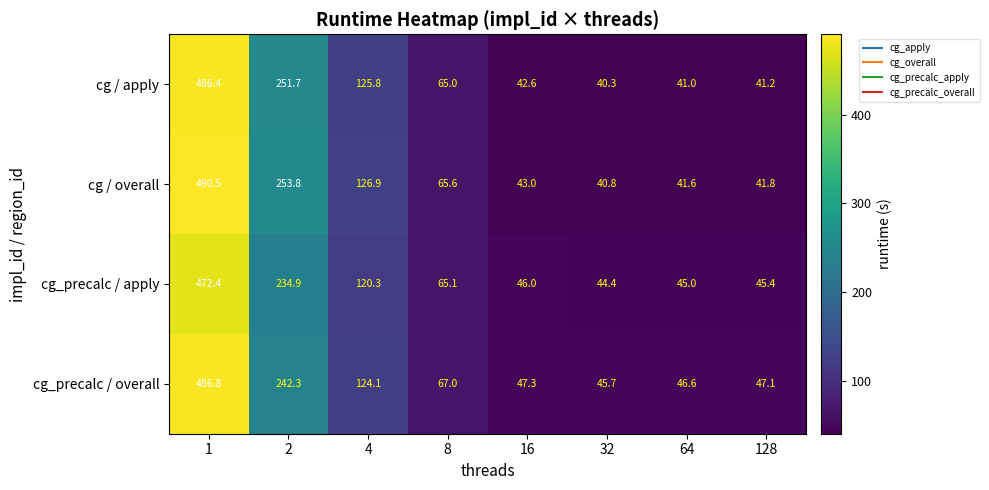

At how many categories does at least one series exceed 347?

1